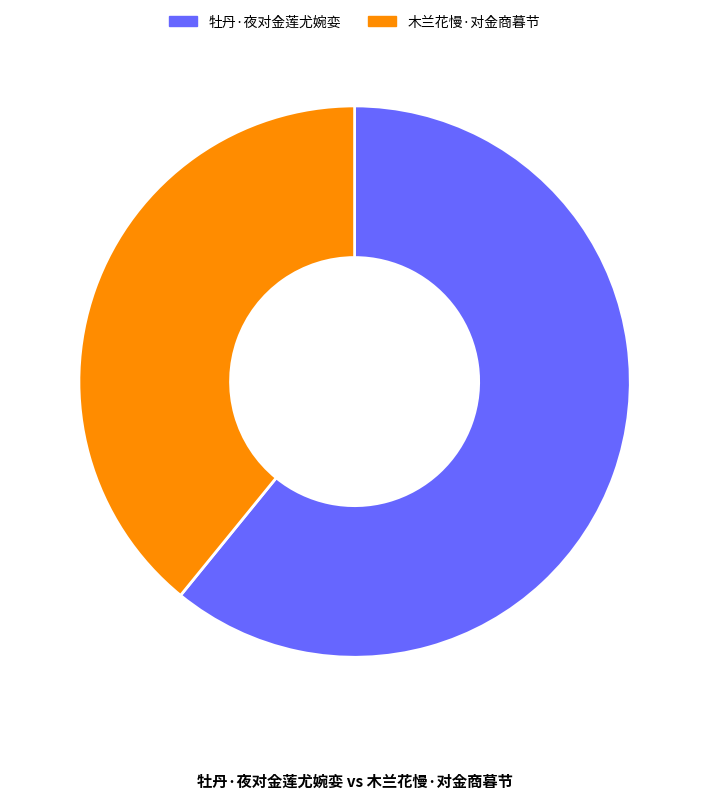

Which has a higher value, 木兰花慢·对金商暮节 or 牡丹·夜对金莲尤婉娈?

牡丹·夜对金莲尤婉娈